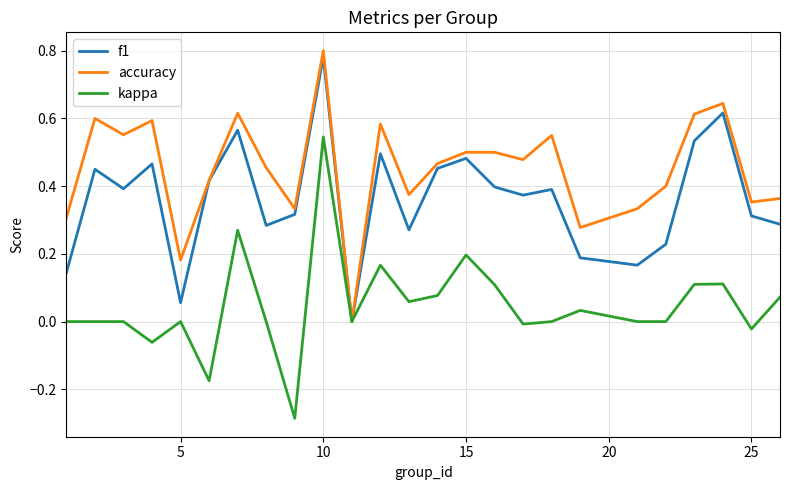

Rank the series by their maximum value, from lowest to highest.

kappa, f1, accuracy